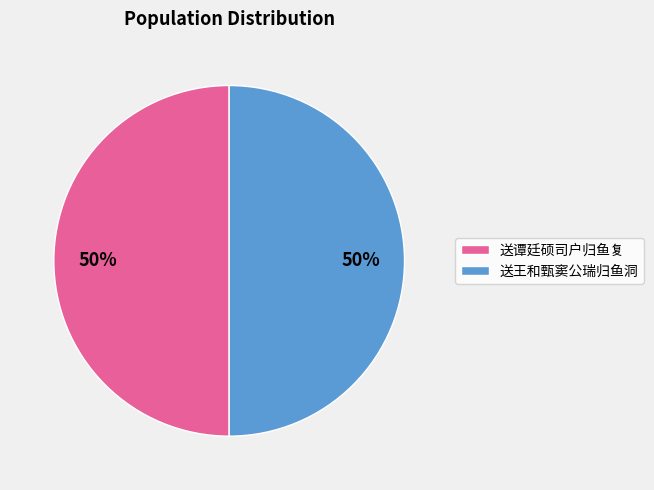

True or false: 送谭廷硕司户归鱼复 accounts for 50% of the total.

True